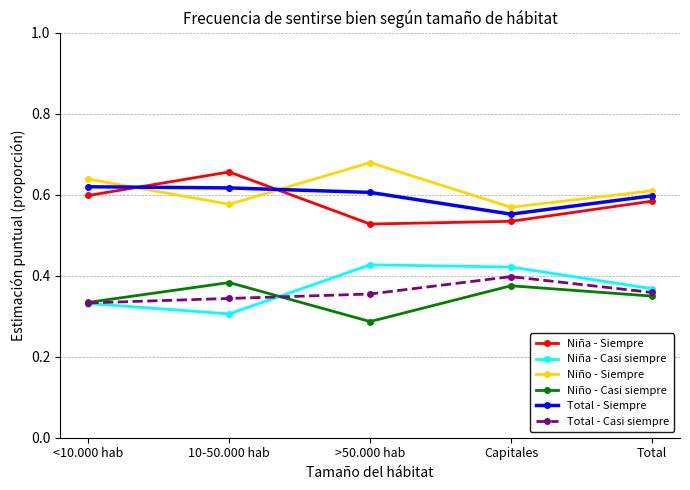

How many interior local peaks does the Niña - Casi siempre series have?

1